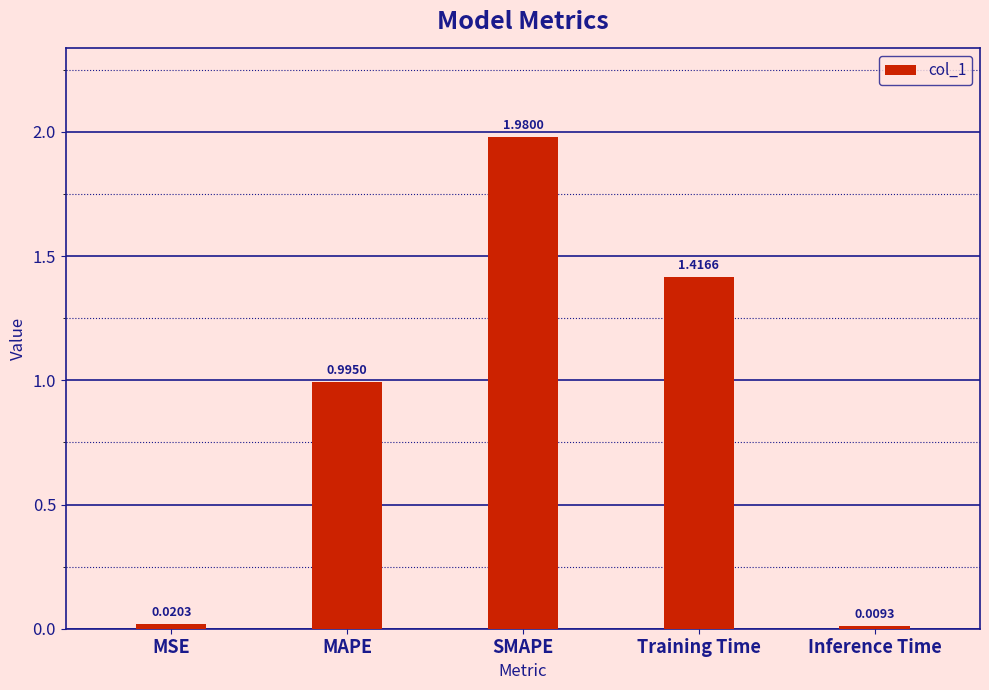

What position from the right is Inference Time?

1